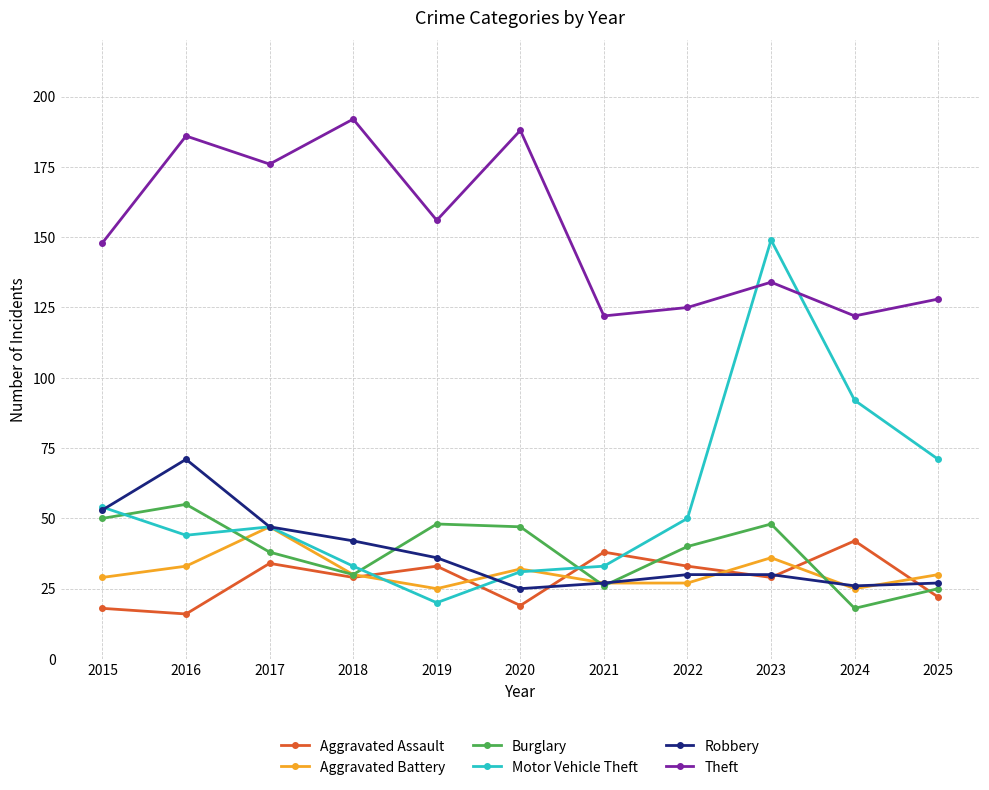

What is the difference between the highest and lowest values at 2024?

104